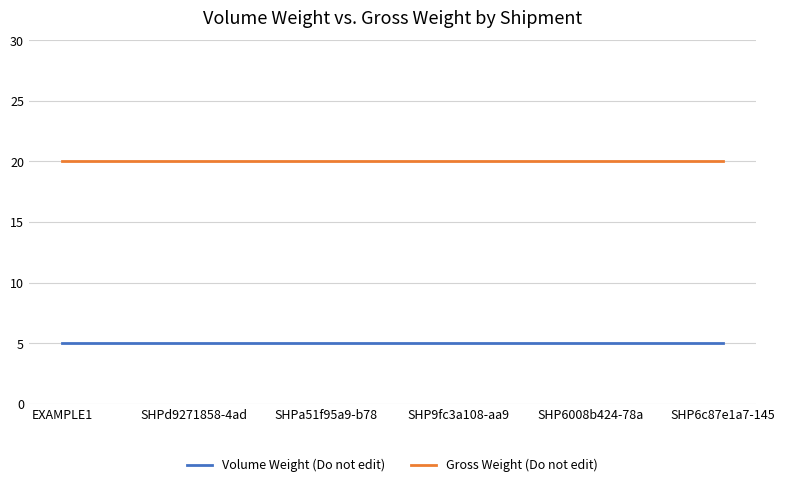

True or false: Volume Weight (Do not edit) and Gross Weight (Do not edit) intersect in this chart.

False